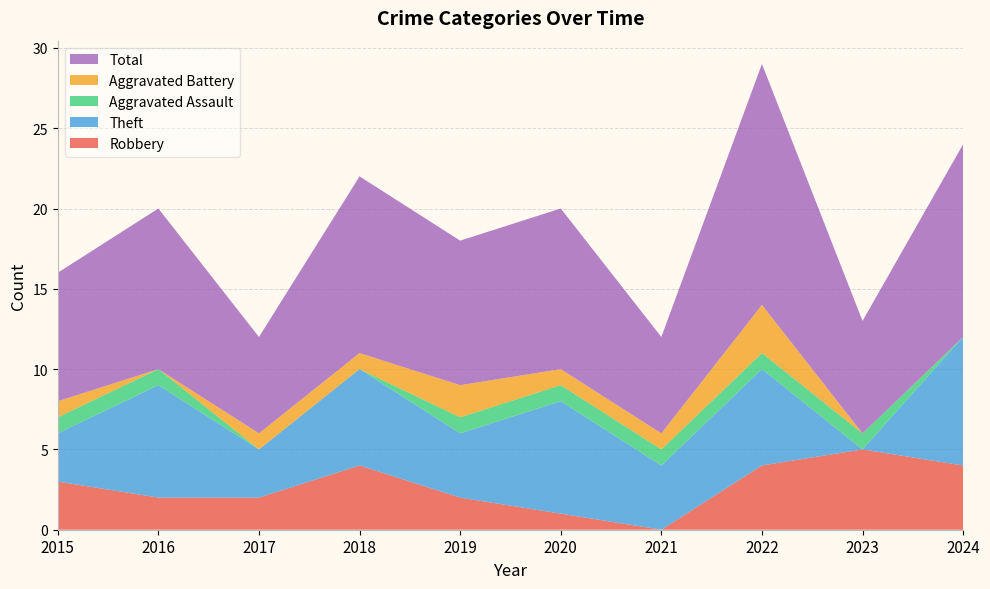

Reading left to right, transcribe all the data shown in this chart.

Robbery: 3	2	2	4	2	1	0	4	5	4
Theft: 3	7	3	6	4	7	4	6	0	8
Aggravated Assault: 1	1	0	0	1	1	1	1	1	0
Aggravated Battery: 1	0	1	1	2	1	1	3	0	0
Total: 8	10	6	11	9	10	6	15	7	12